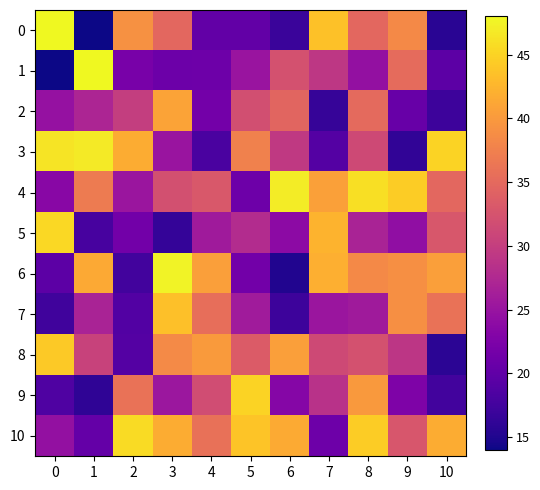

Which series changed the most between 3 and 4?

2